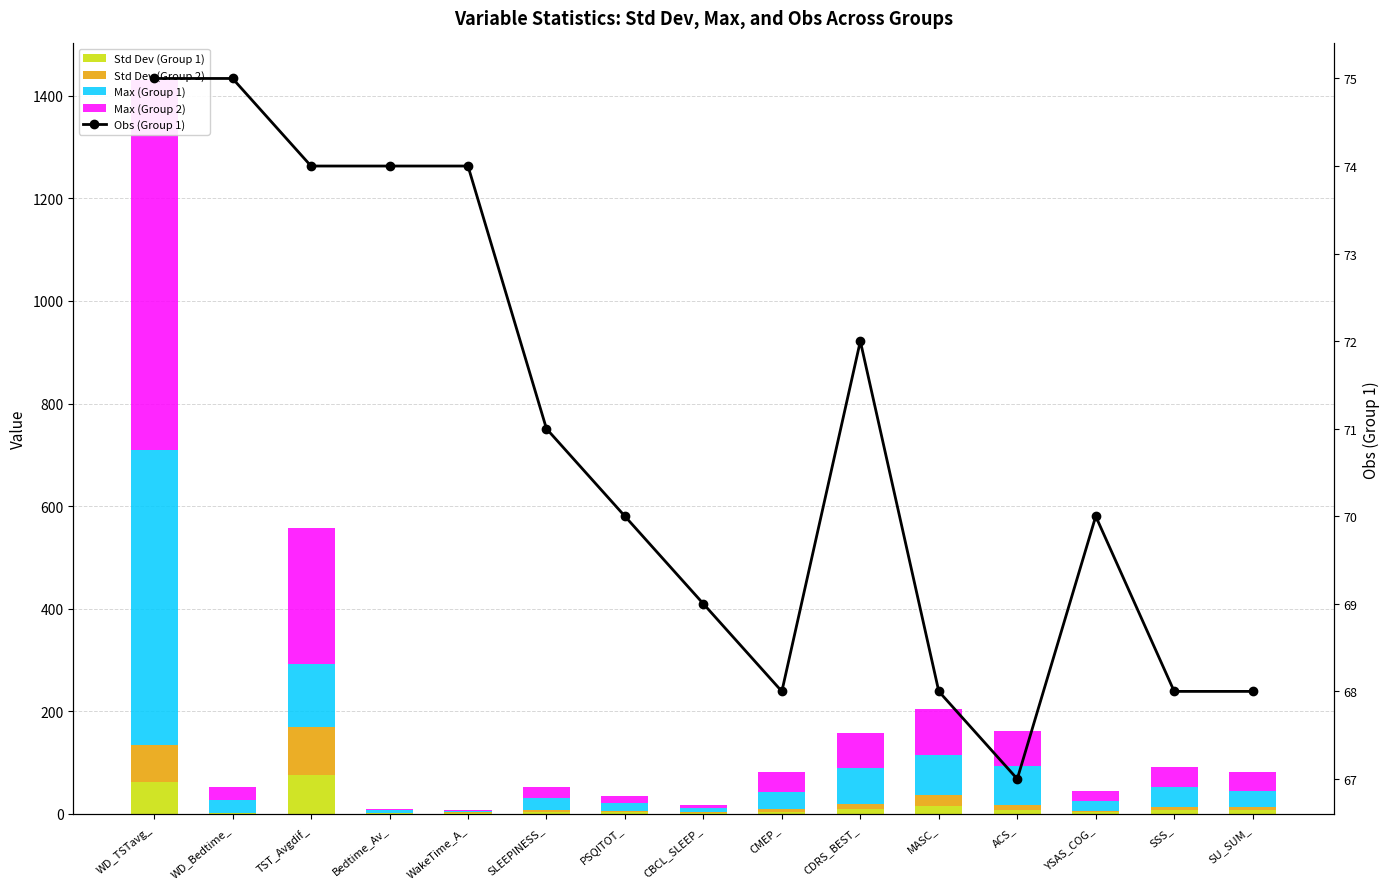

What is the difference between the second highest and minimum values in the Std Dev (Group 1) series?

62.0